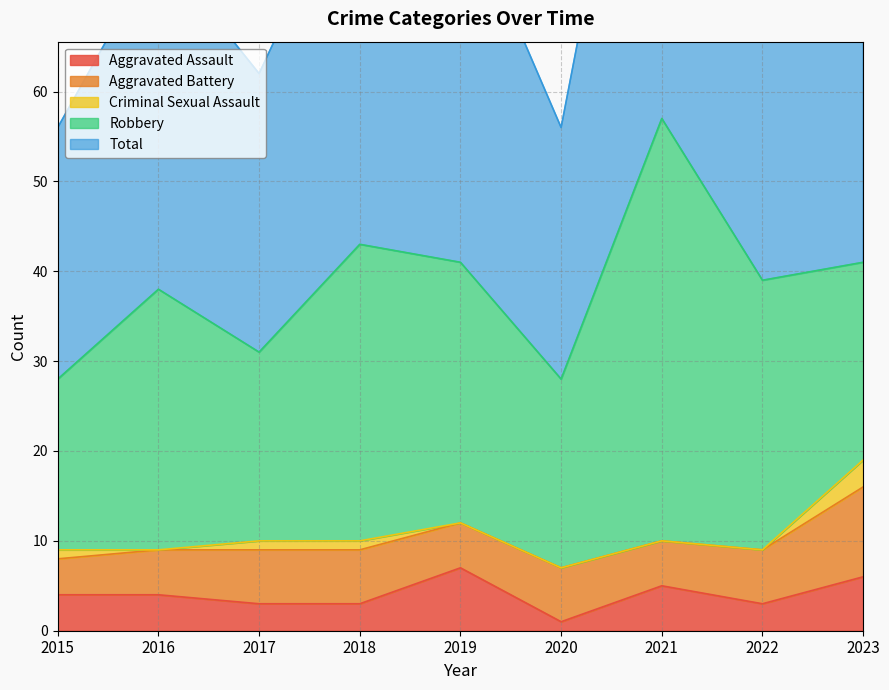

Rank the categories by Total value from highest to lowest.

2021, 2018, 2019, 2023, 2022, 2016, 2017, 2015, 2020